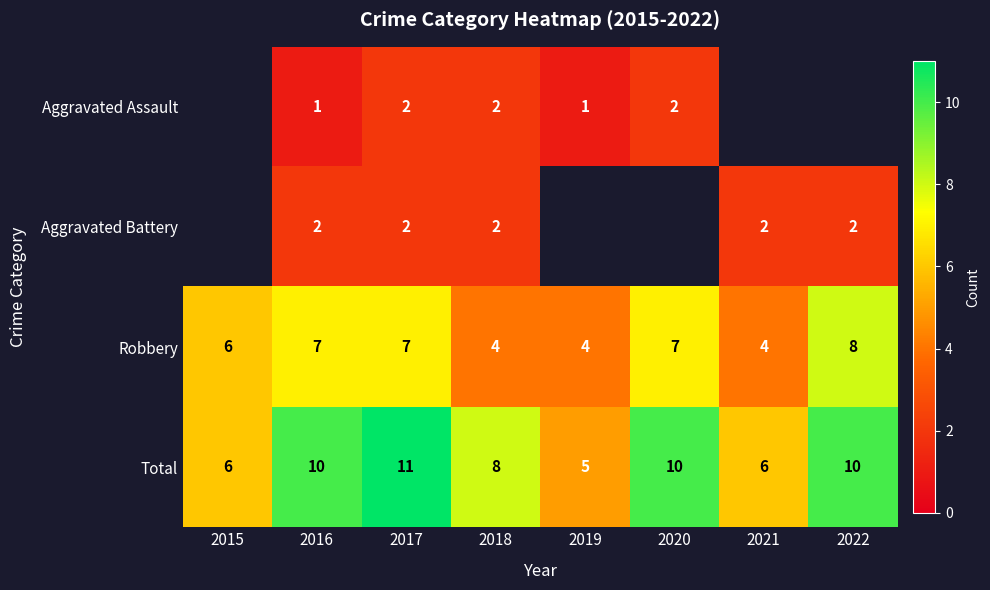

At which category is the sum across all series the highest?

2017